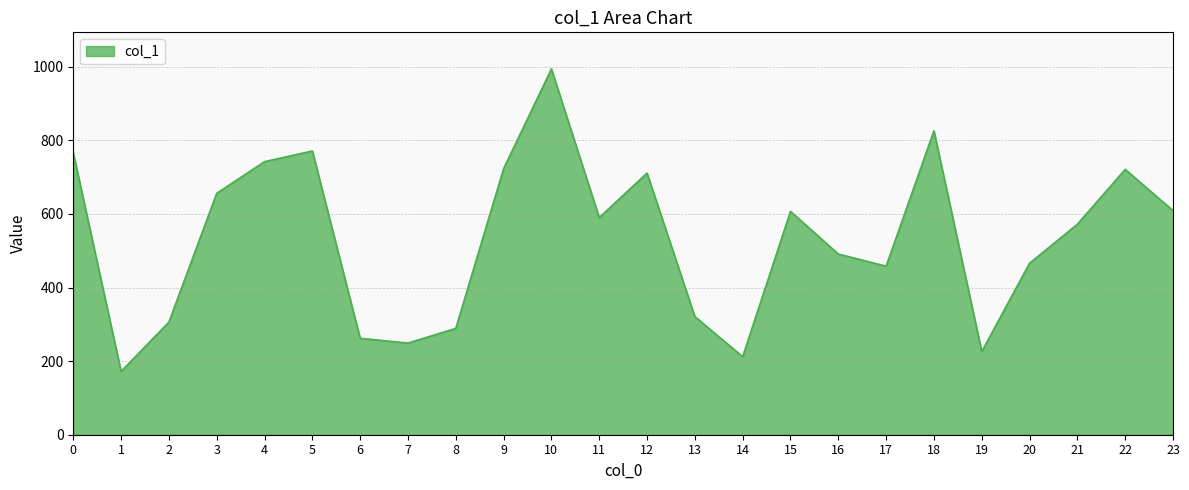

The chart shows a value of 723 at 9. True or false?

True